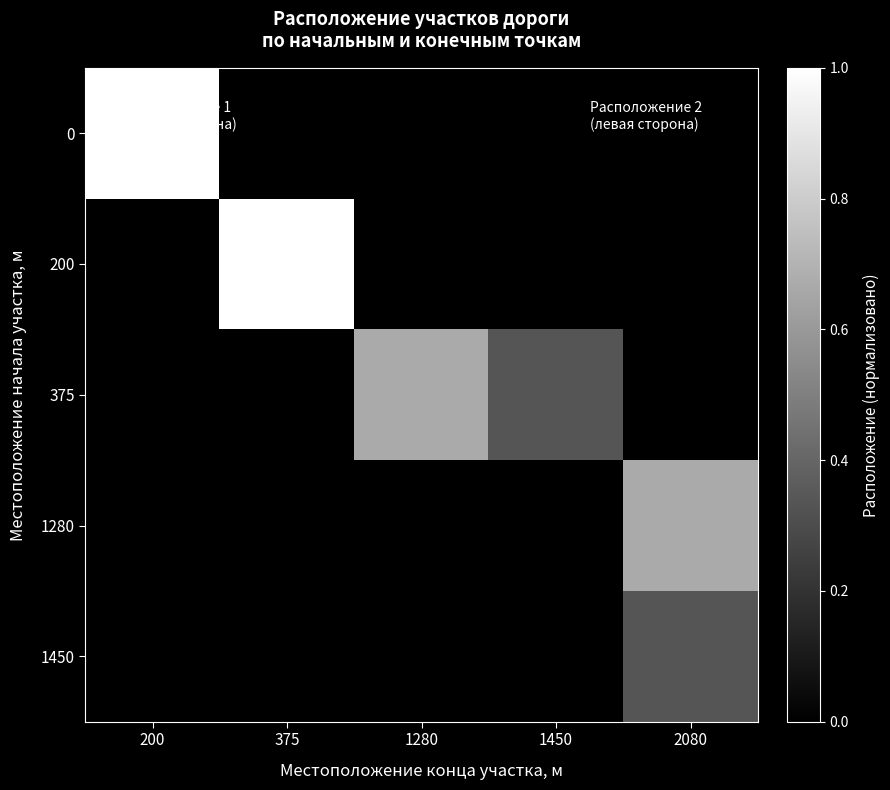

At which category is the sum across all series the highest?

200